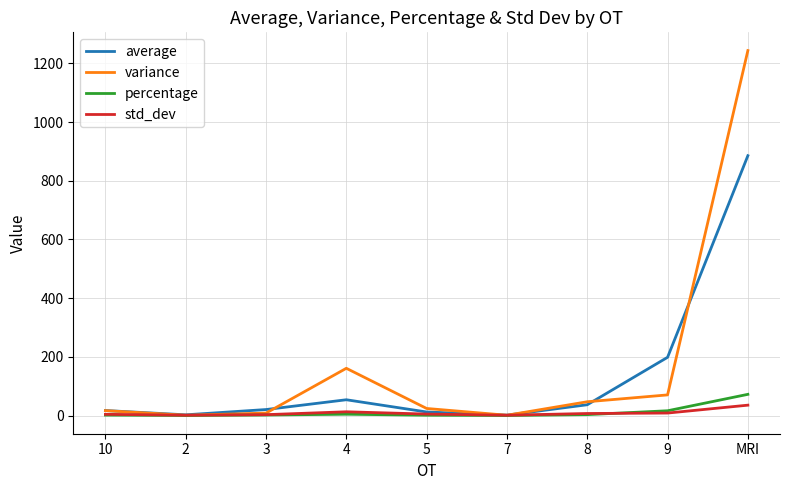

How many lines are shown in the chart?

4